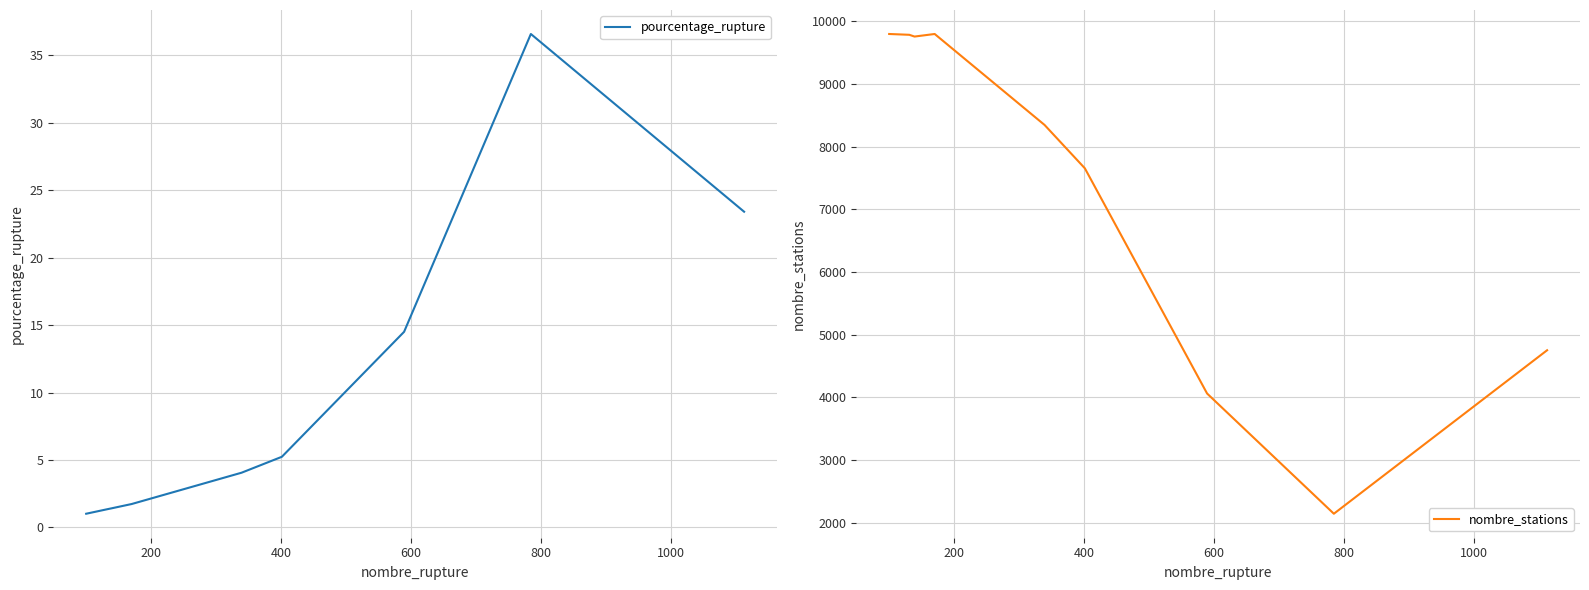

What is the maximum value for pourcentage_rupture?

36.6